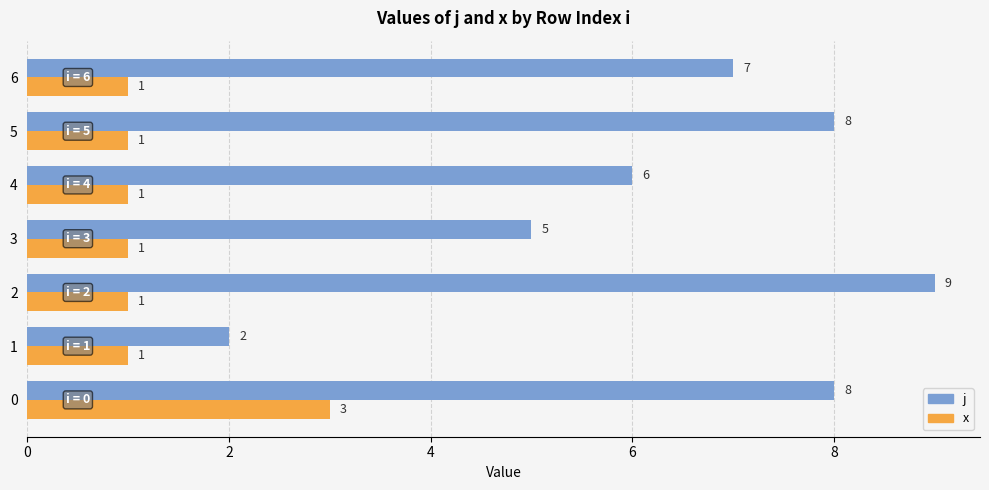

What is the difference between the maximum and minimum values in the j series?

7